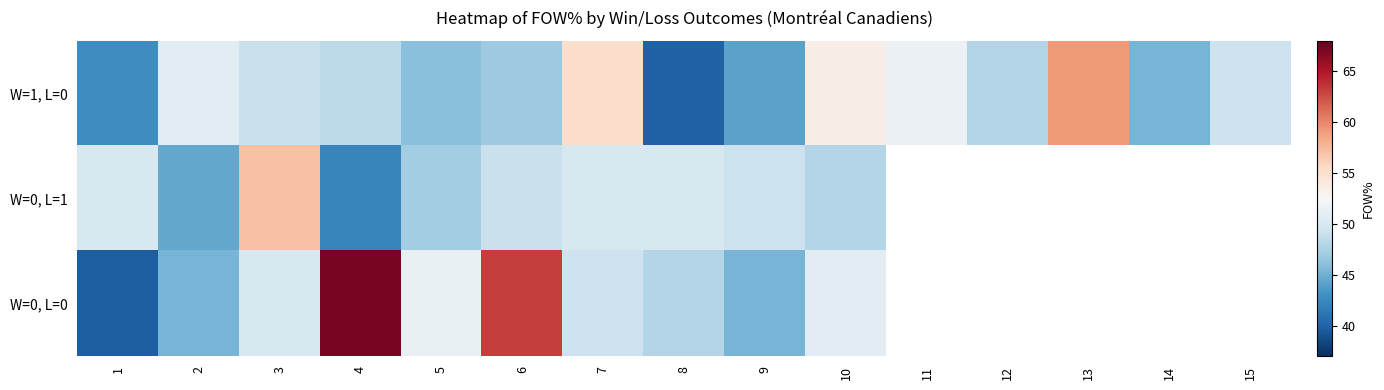

What is the difference between the highest and lowest values at 8?

10.0